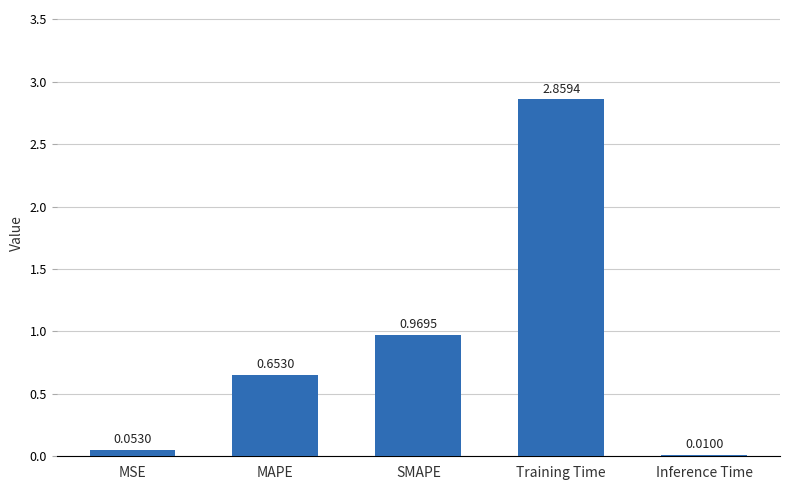

At which label is the value closest to 1?

SMAPE